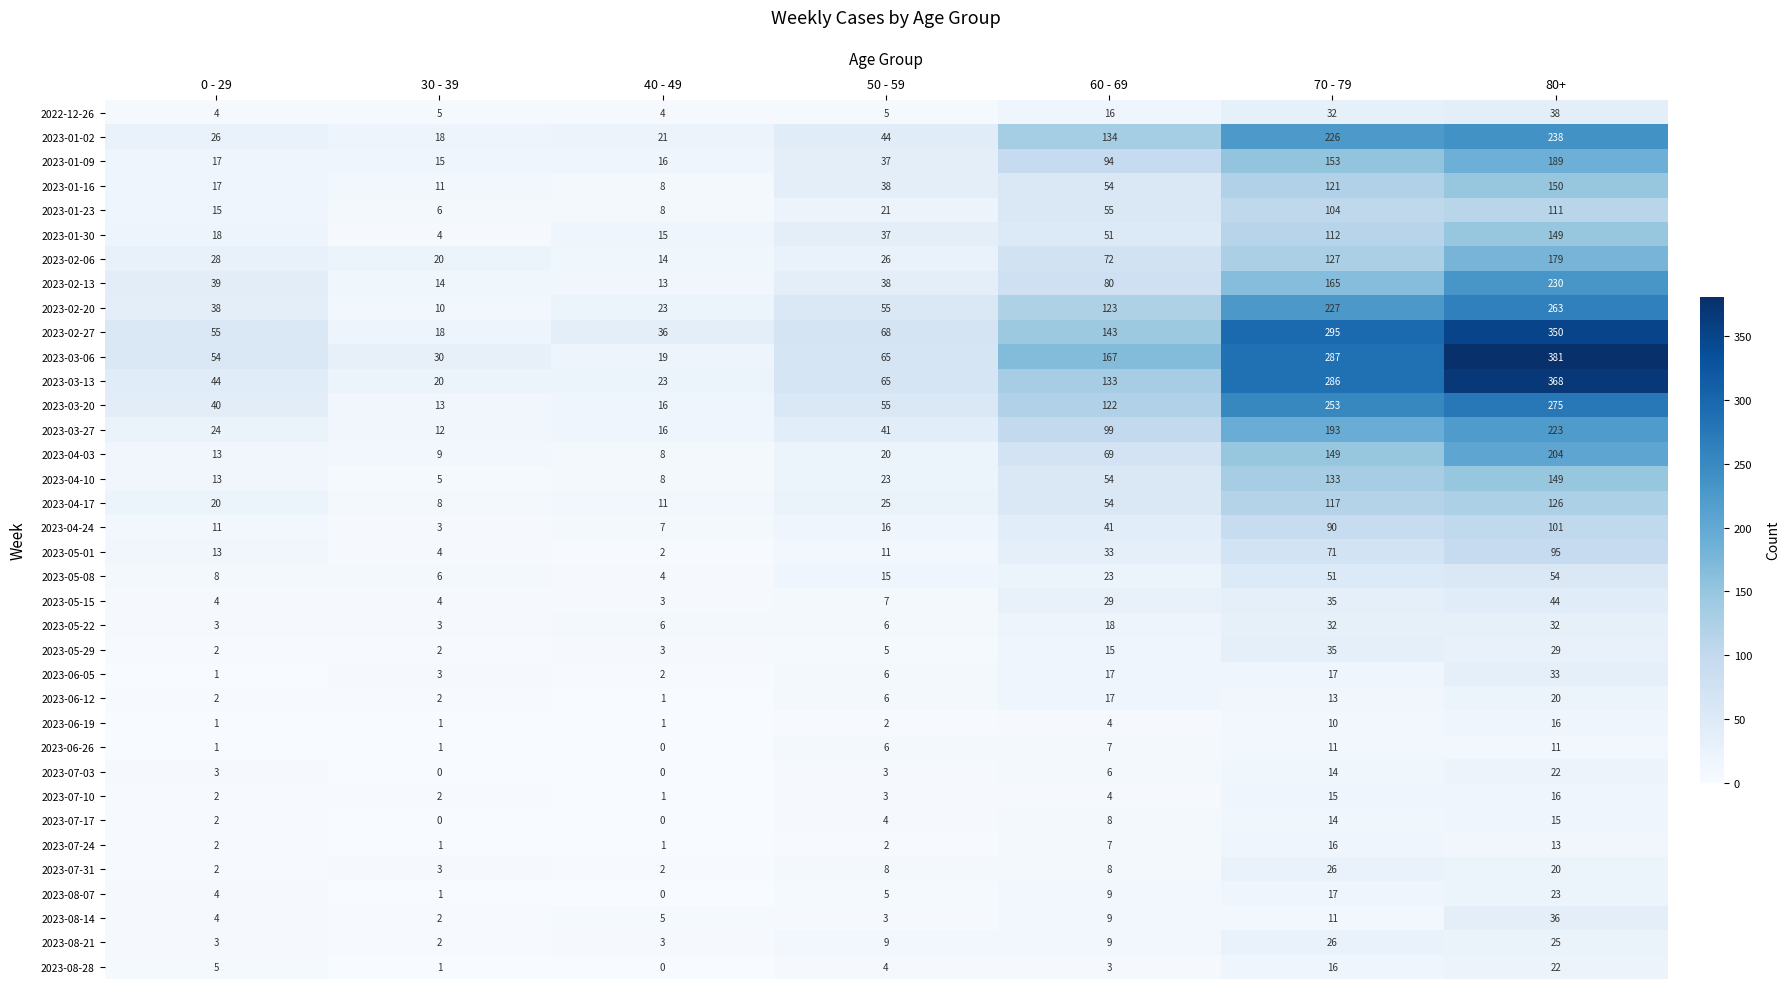

Count the number of categories in the chart.

7